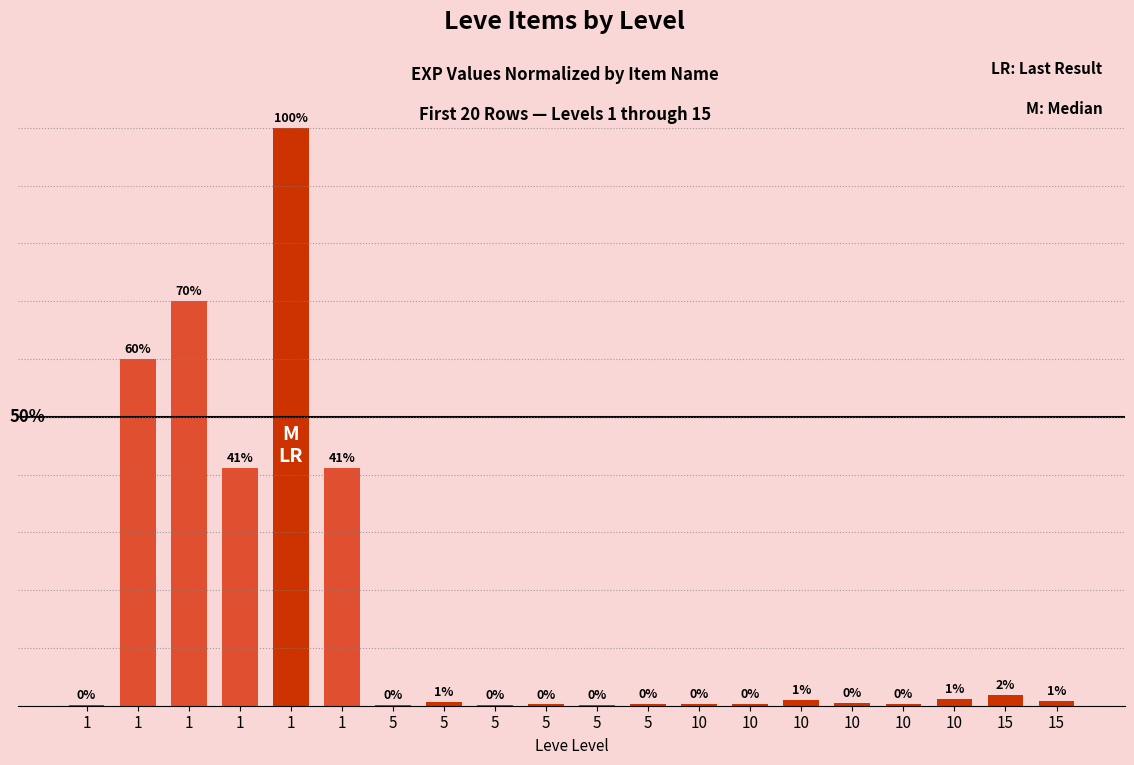

Which category has the highest value across all series?

1